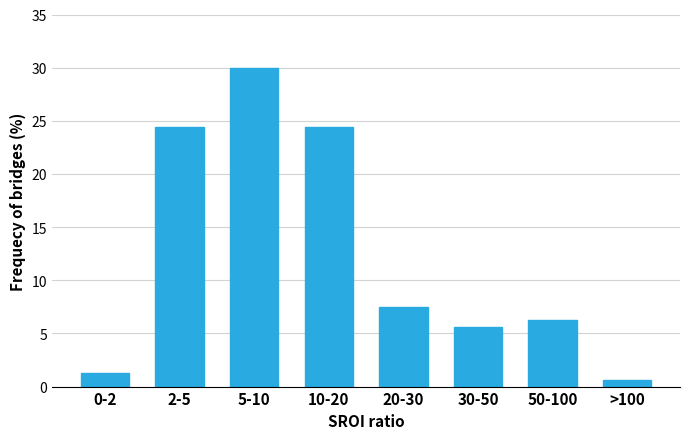

What is the label of the 2nd bar from the right?

50-100